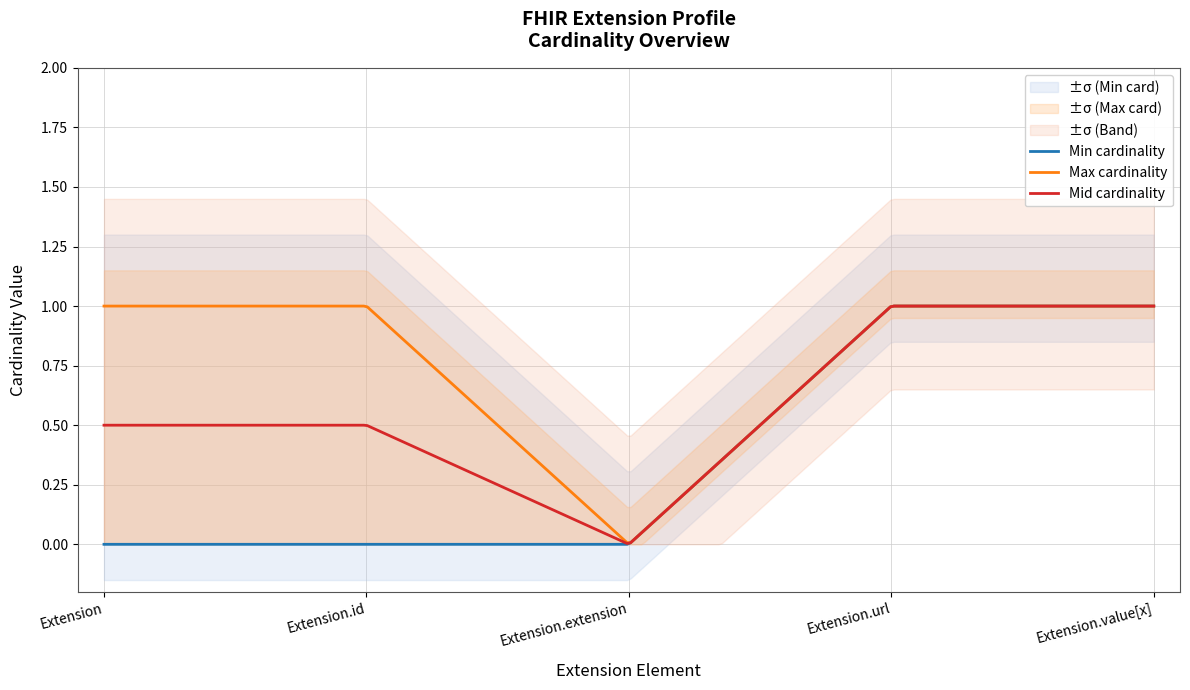

Which series changed the most between Extension and Extension.url?

Min cardinality